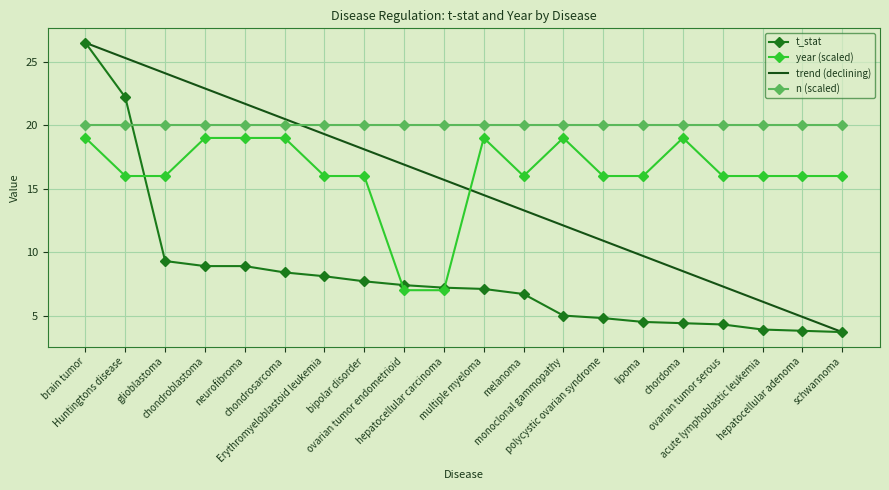

Where is t_stat nearest to the value 15?

glioblastoma